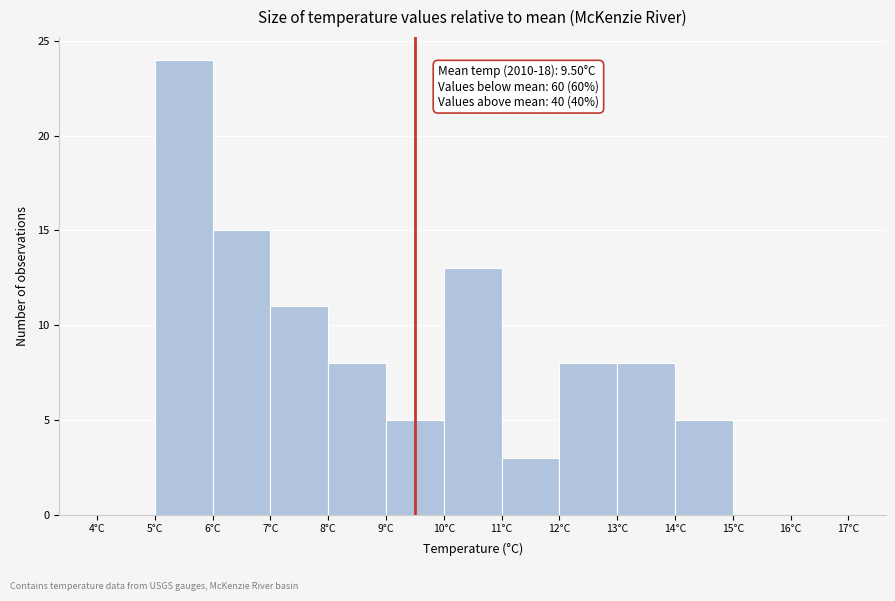

Which range on the x-axis has the tallest bar?

5 to 6